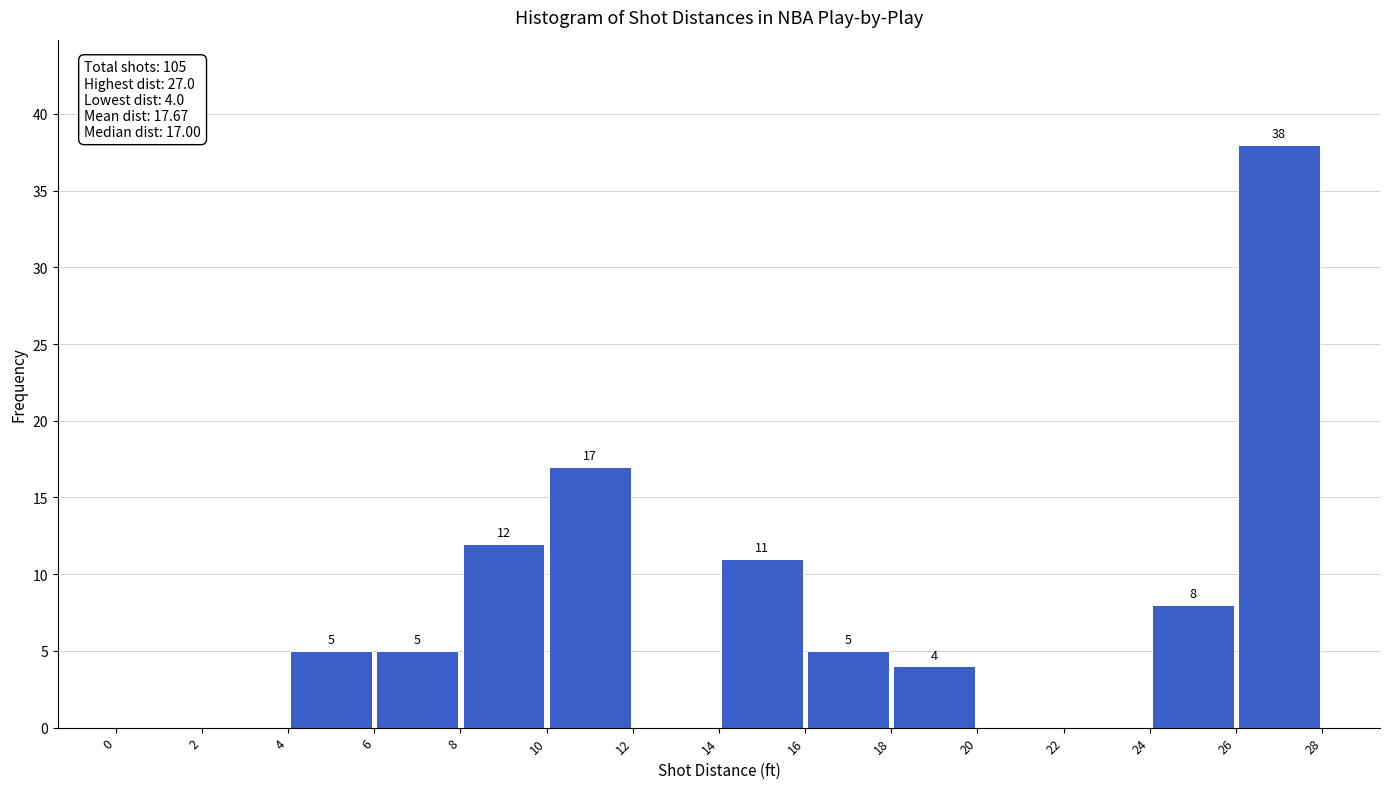

Which range on the x-axis has the tallest bar?

26 to 28